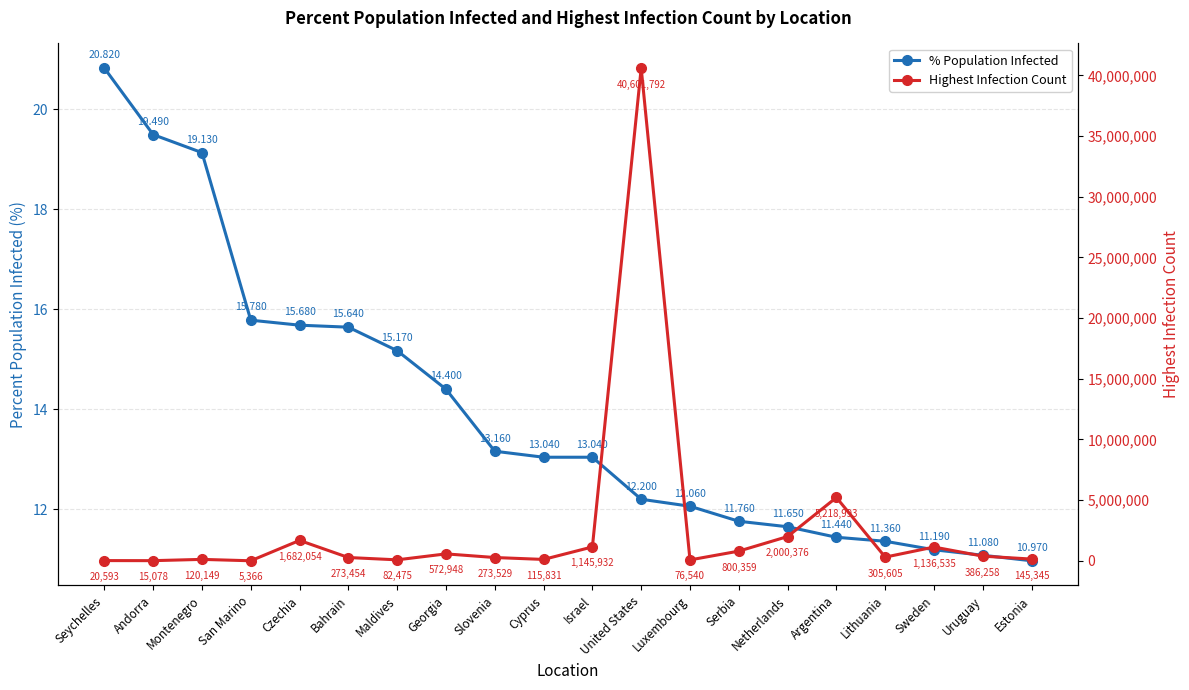

What is the label of the 5th point from the right?

Argentina